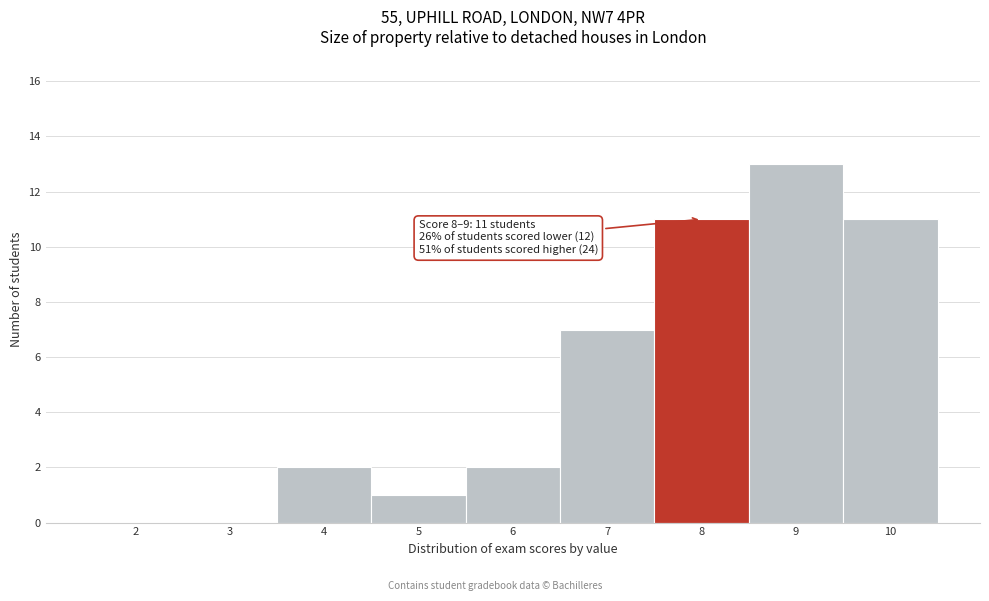

Reading left to right, transcribe all the data shown in this chart.

2=0	3=0	4=2	5=1	6=2	7=7	8=11	9=13	10=11